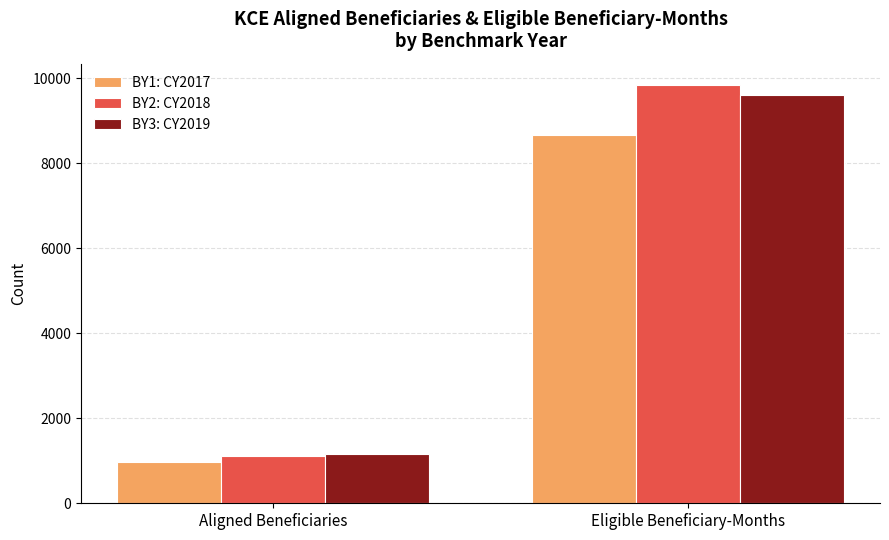

Where is BY3: CY2019 nearest to the value 5379?

Aligned Beneficiaries